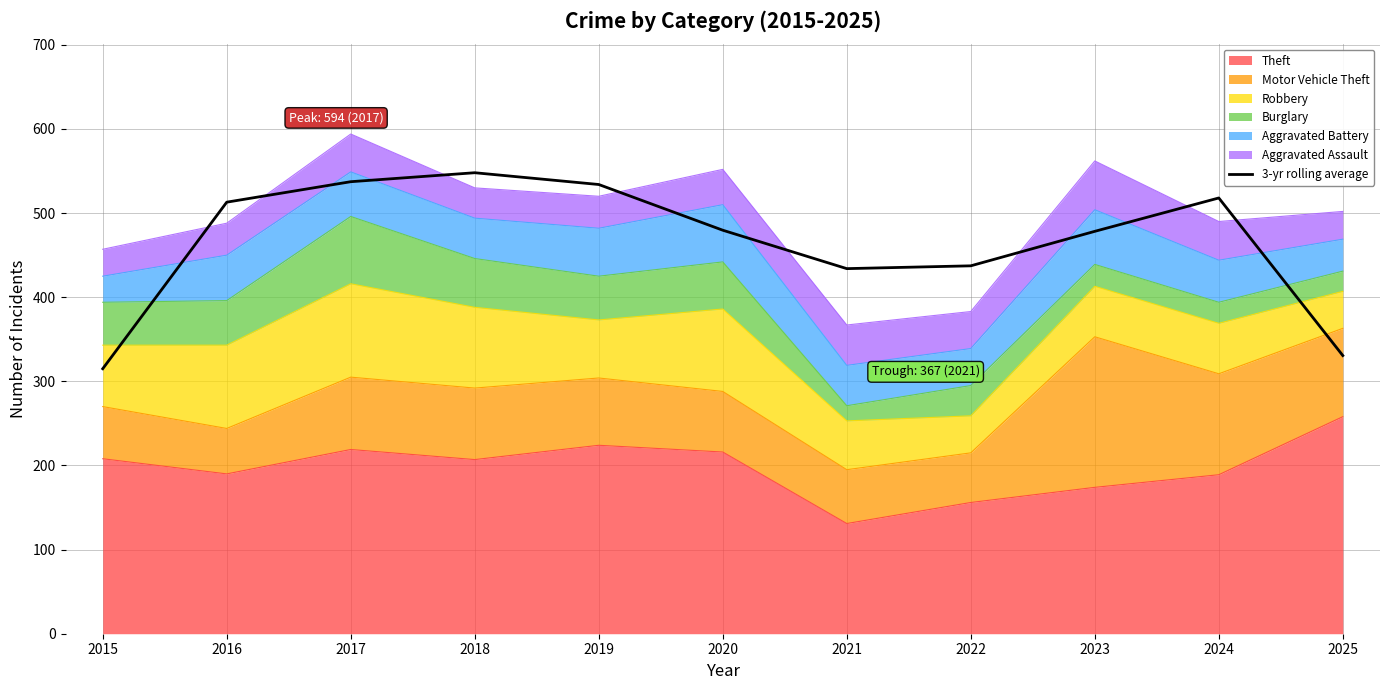

What is the value of the 9th point from the left?

478.3